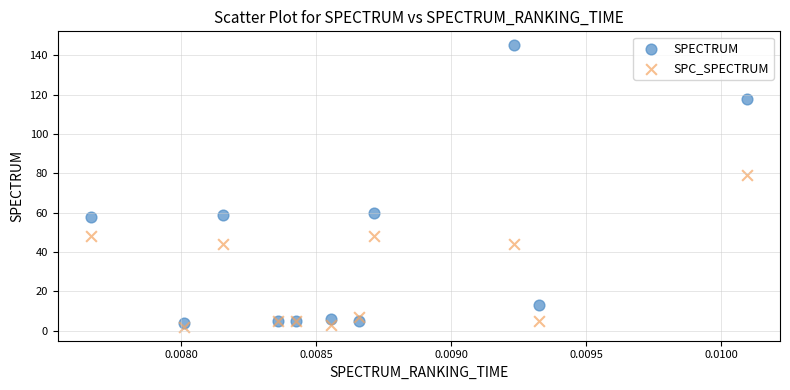

Across all series, what Y value is closest to 73?

79